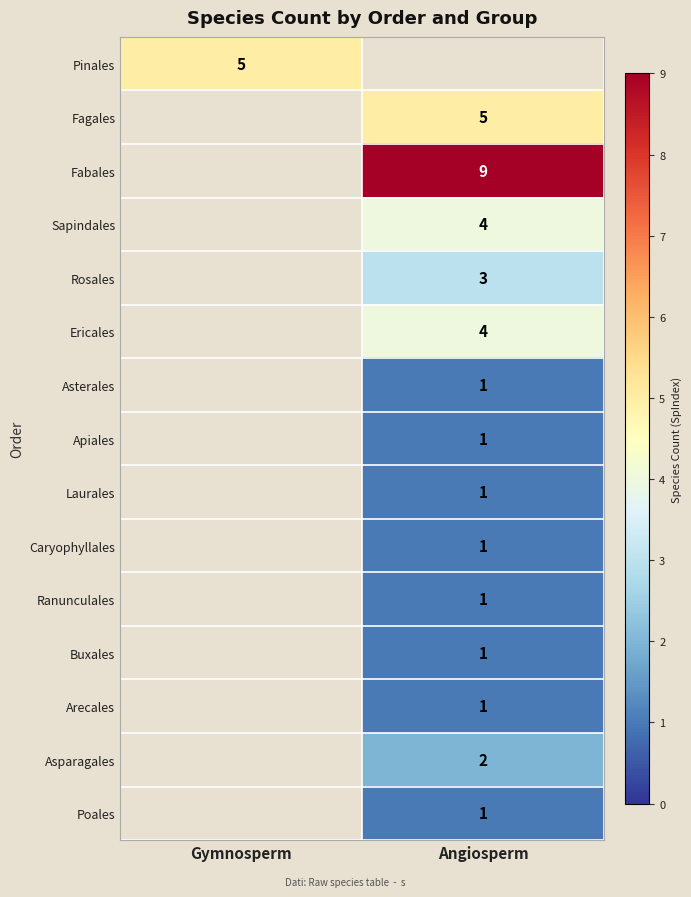

True or false: Apiales has a value of 1 at Angiosperm.

True